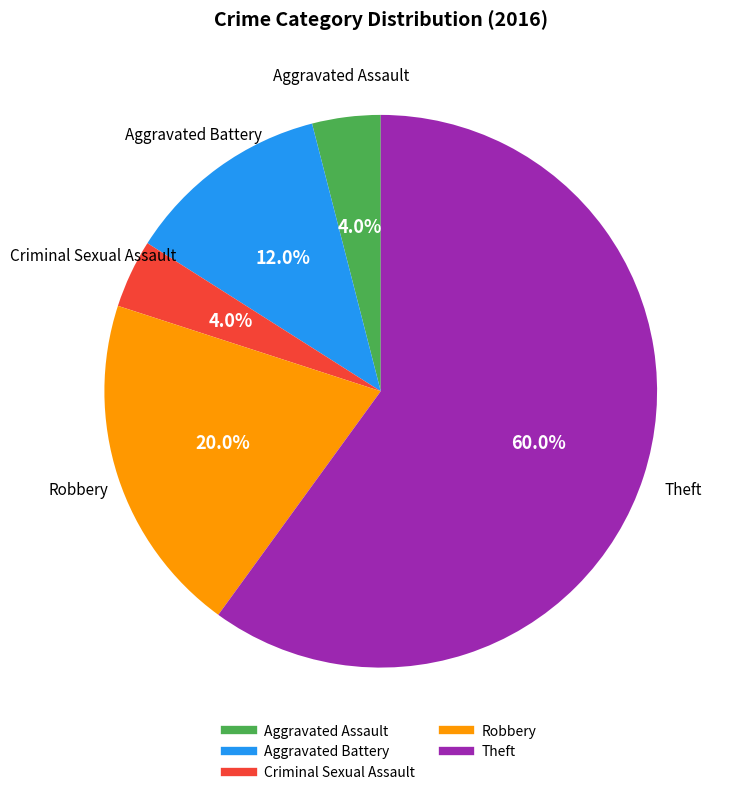

To the nearest percent, what is the difference between the largest and smallest slice percentages?

56%